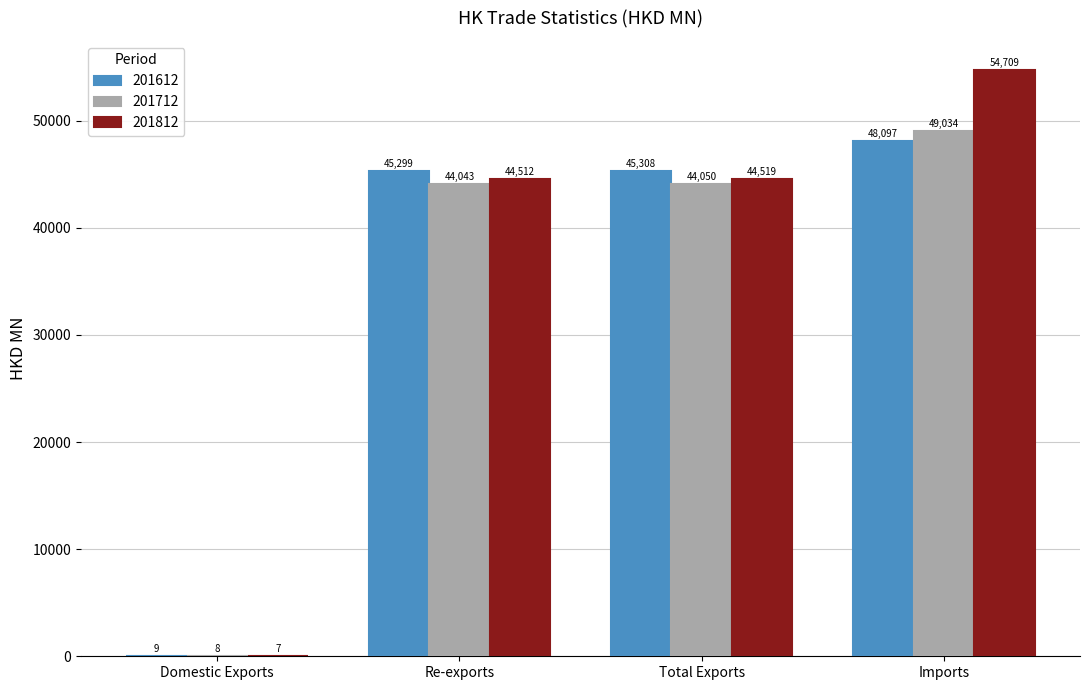

Which series has the largest total across all categories?

201812